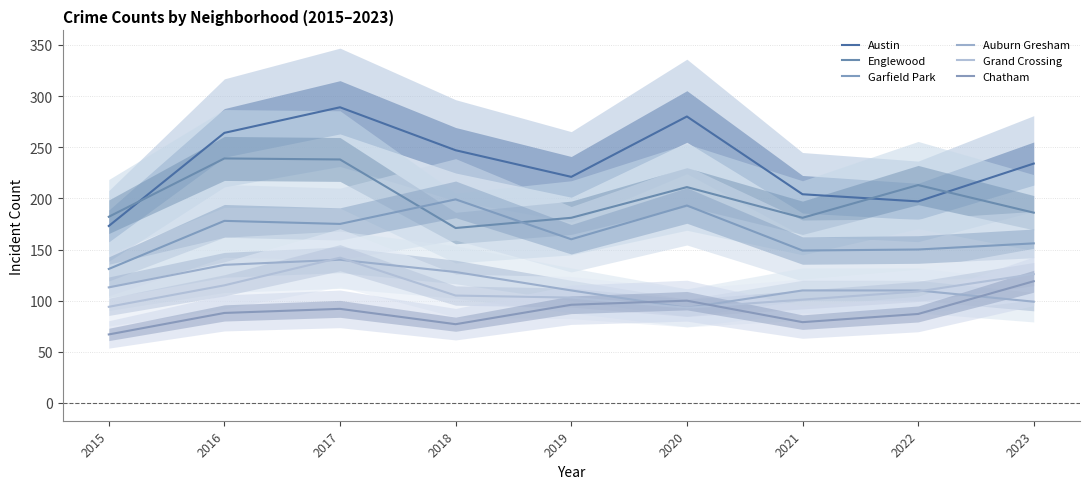

Between 2023 and 2017, which is larger?

2017